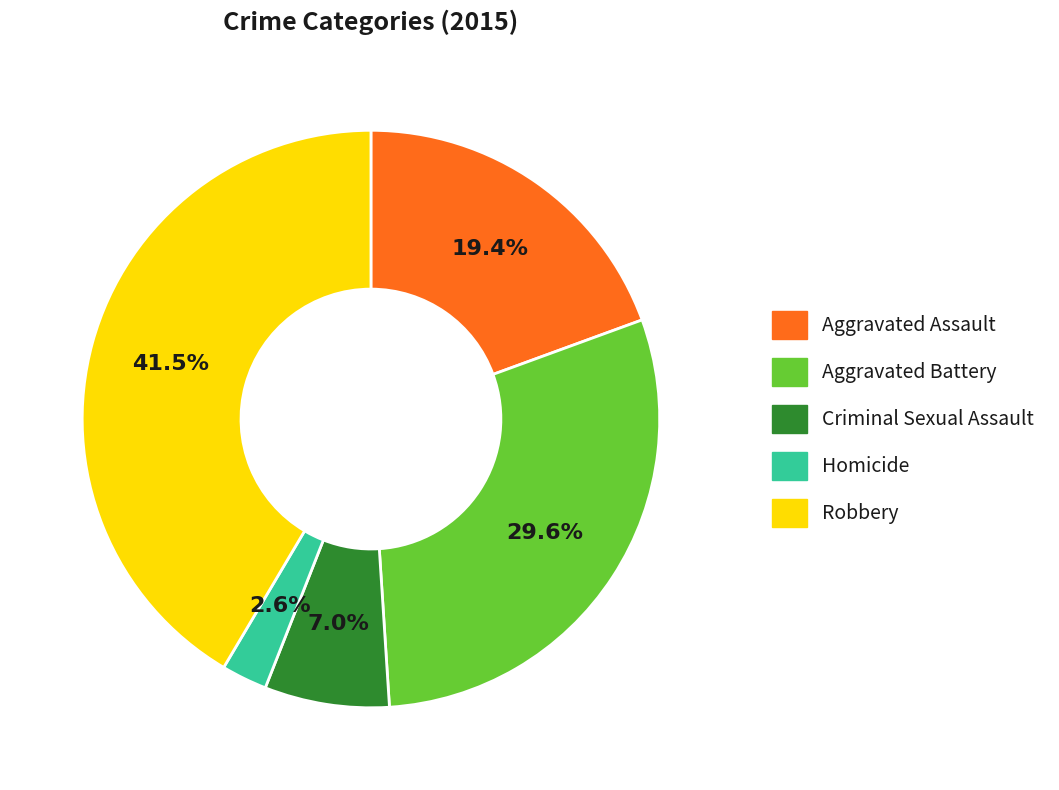

Is there any slice that represents more than half of the pie?

No